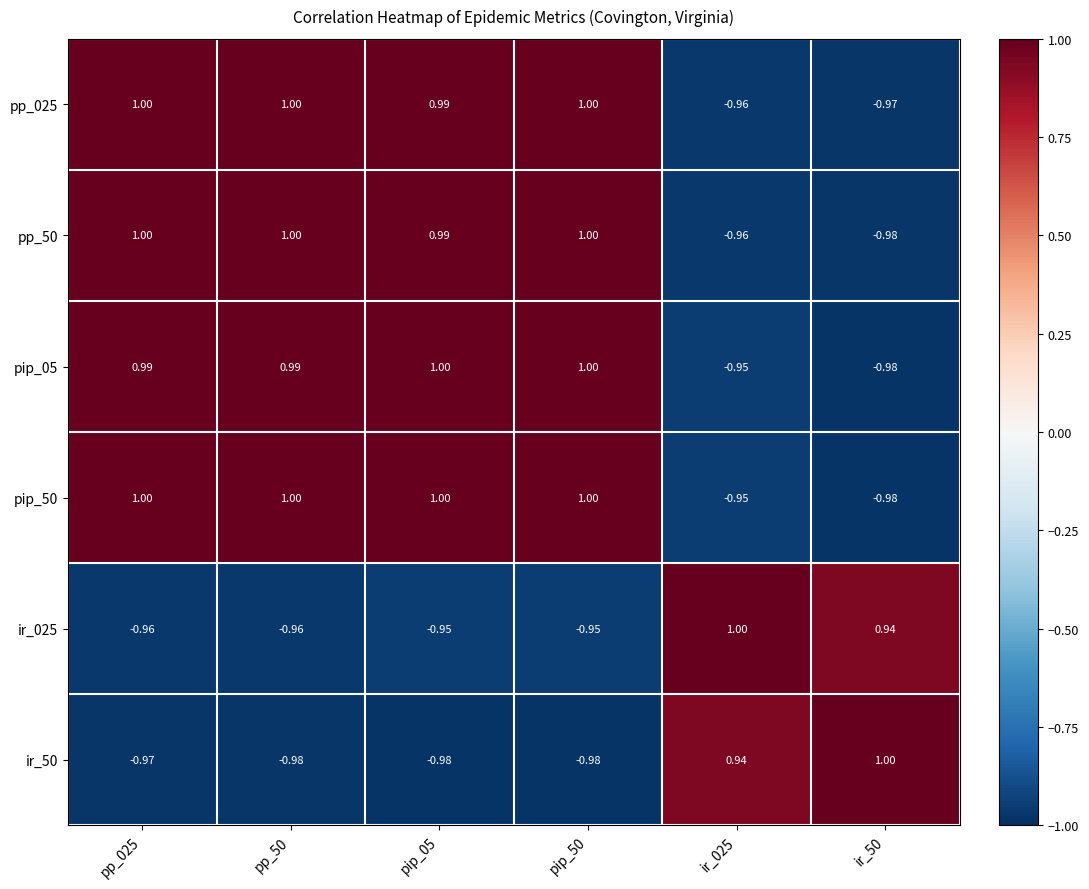

Is the value of pip_50 at ir_025 greater than the value of ir_50 at pip_50?

Yes